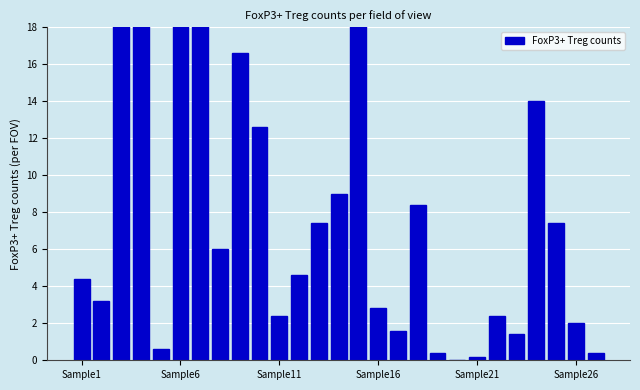

What is the difference between the second highest and second lowest values?

24.0